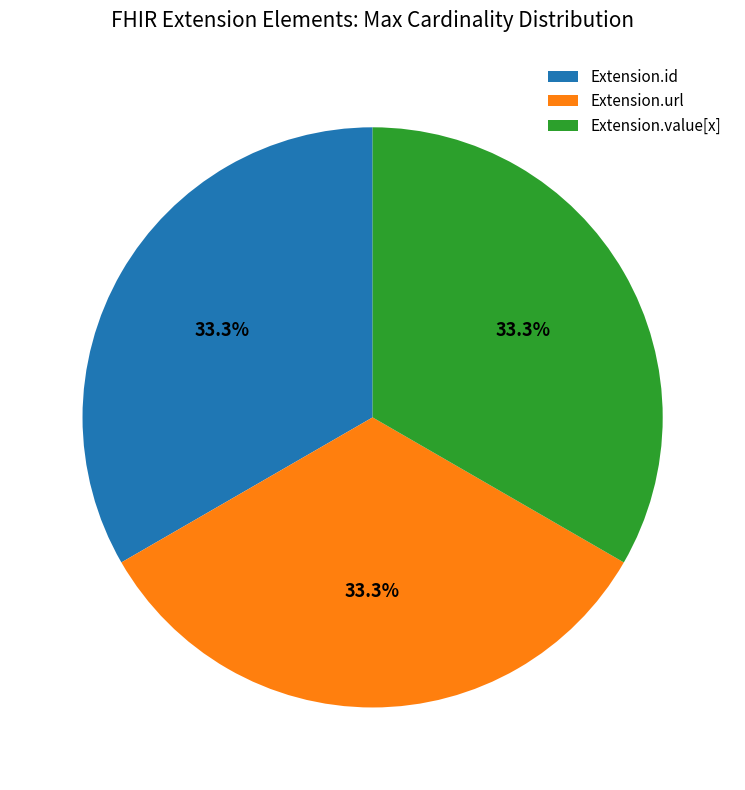

Does Extension.url account for over 50% of the chart?

No